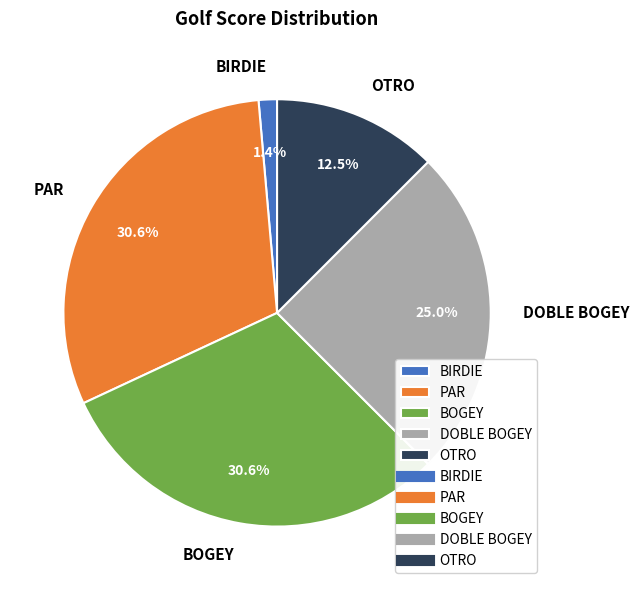

Which has a higher value, OTRO or DOBLE BOGEY?

DOBLE BOGEY